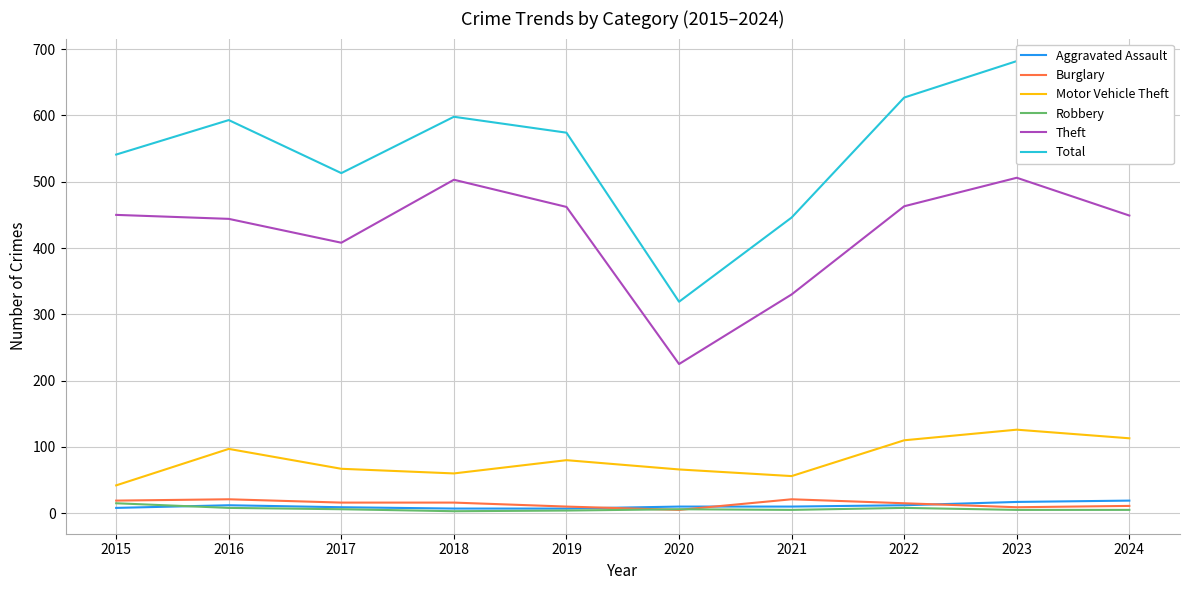

In Robbery, how many points are lower than both neighbors (excluding endpoints)?

2